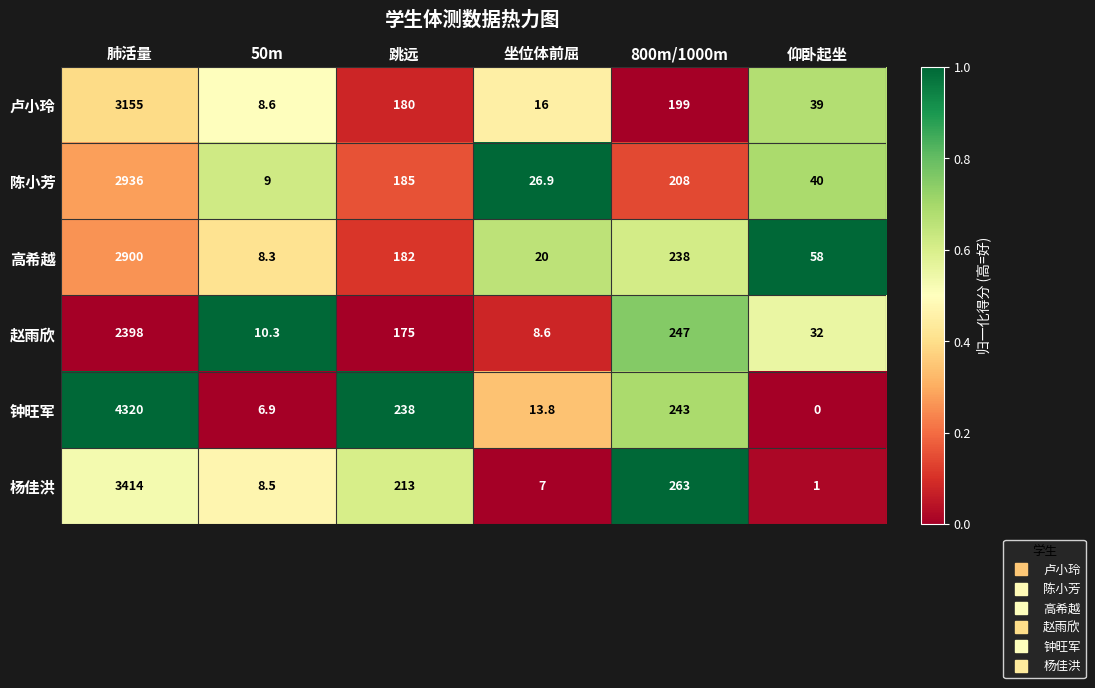

What is the difference between the second highest and minimum values in the 赵雨欣 series?

238.4